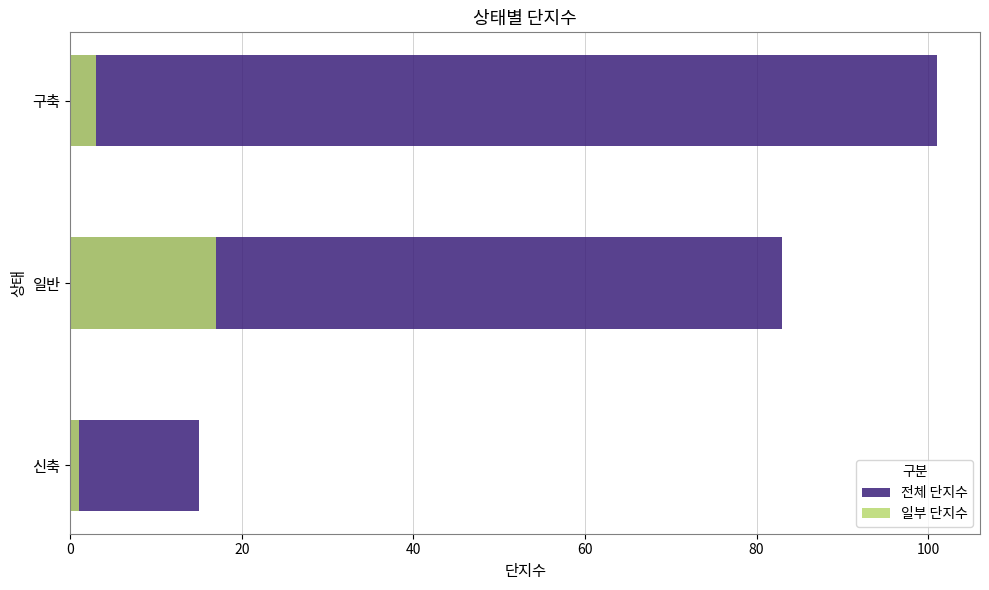

Reading right to left, transcribe all the data shown in this chart.

전체 단지수: 101	83	15
일부 단지수: 3	17	1